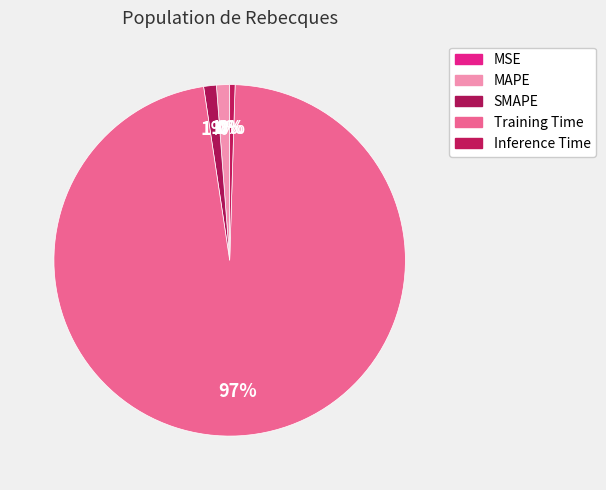

True or false: Inference Time accounts for 0% of the total.

True